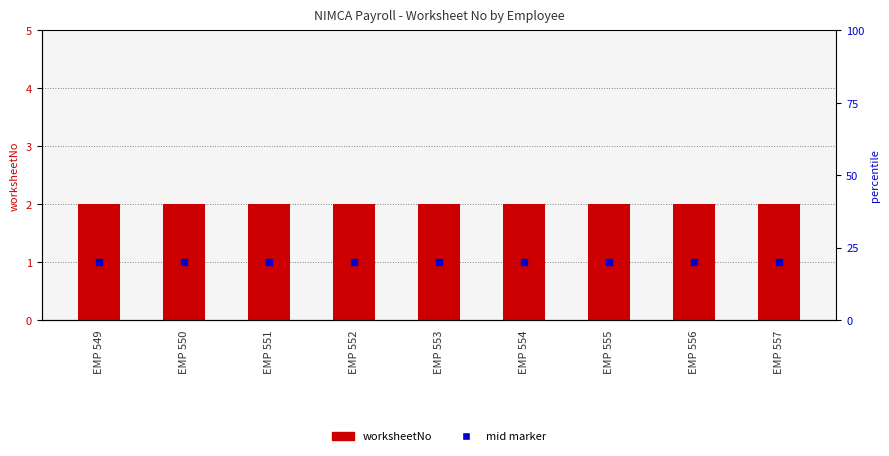

What are all the series names shown in the legend?

worksheetNo, mid marker